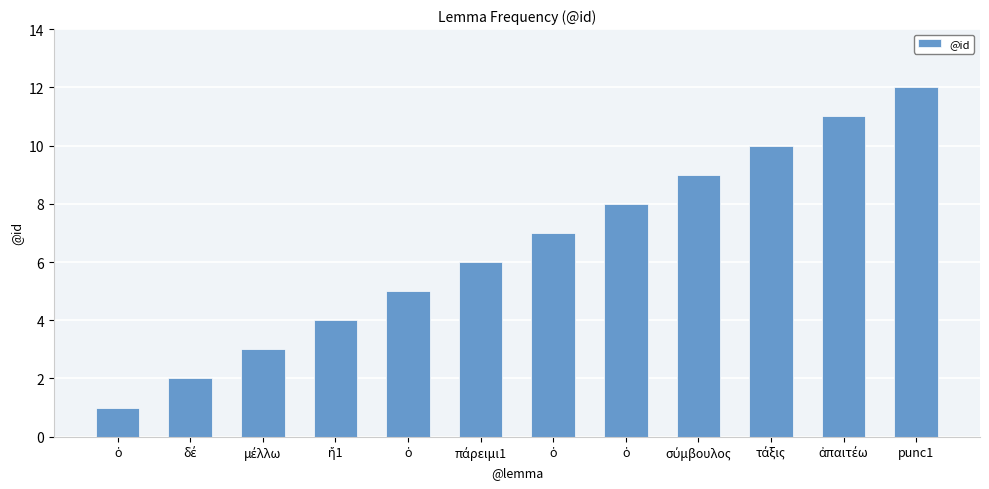

At which category does the chart reach its peak across all series?

punc1